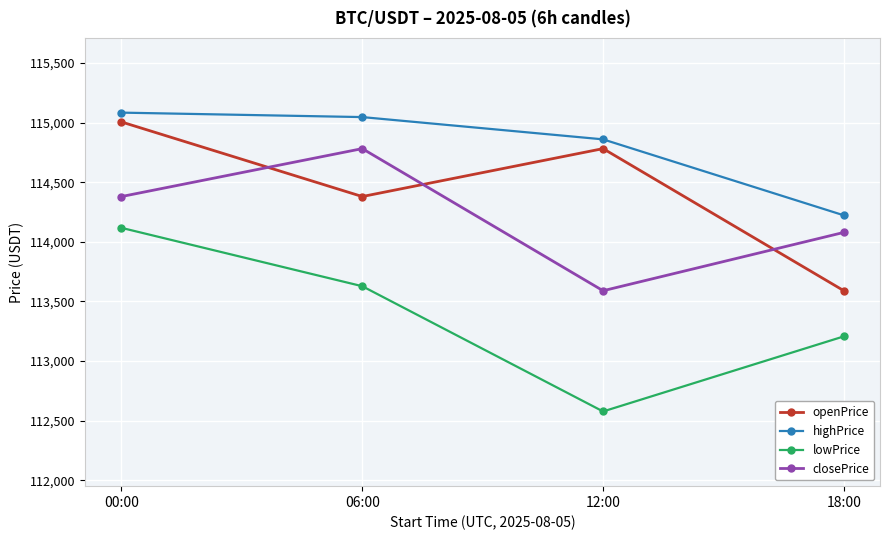

Which series changed the most between 00:00 and 12:00?

lowPrice